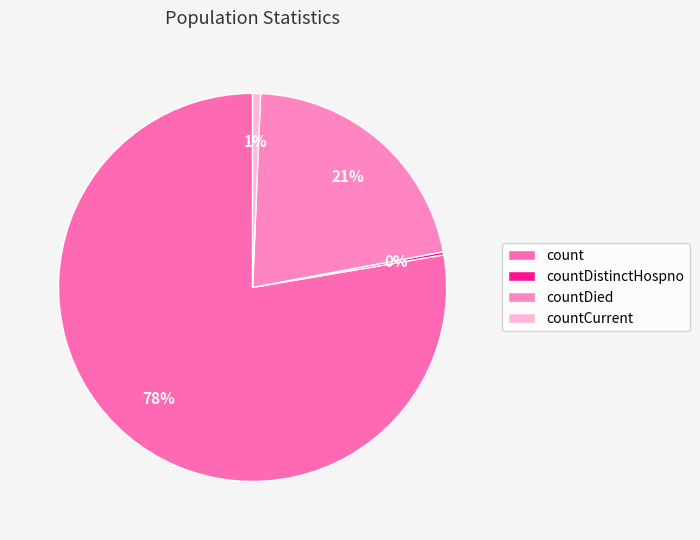

What percentage do countDied and count together represent?

99.1%